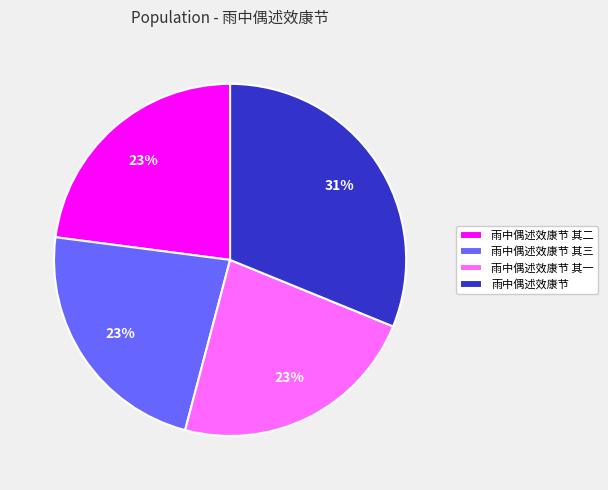

The 雨中偶述效康节 其一 slice represents 23% of the pie. True or false?

True